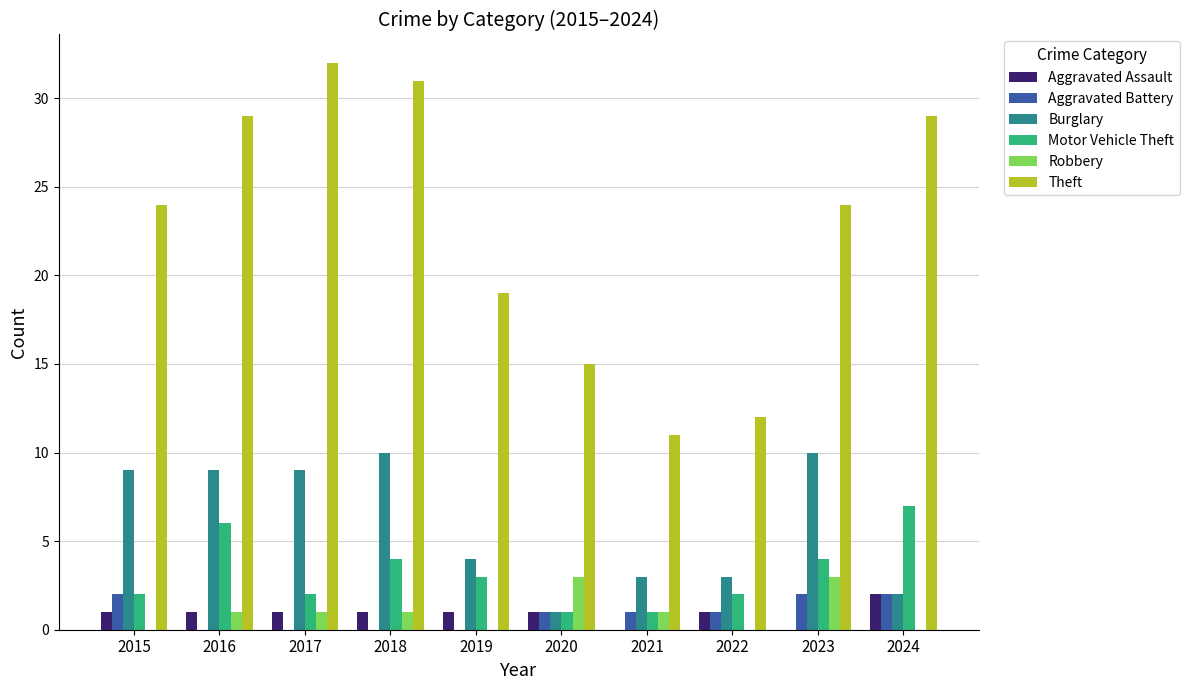

How many data points does each series have?

10